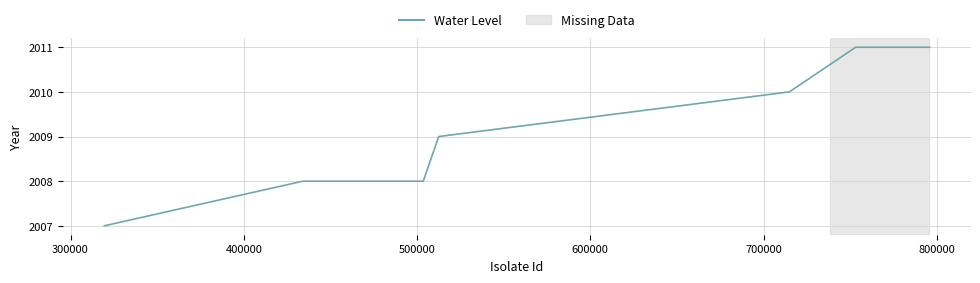

Is this an area chart (filled region under the line)?

No